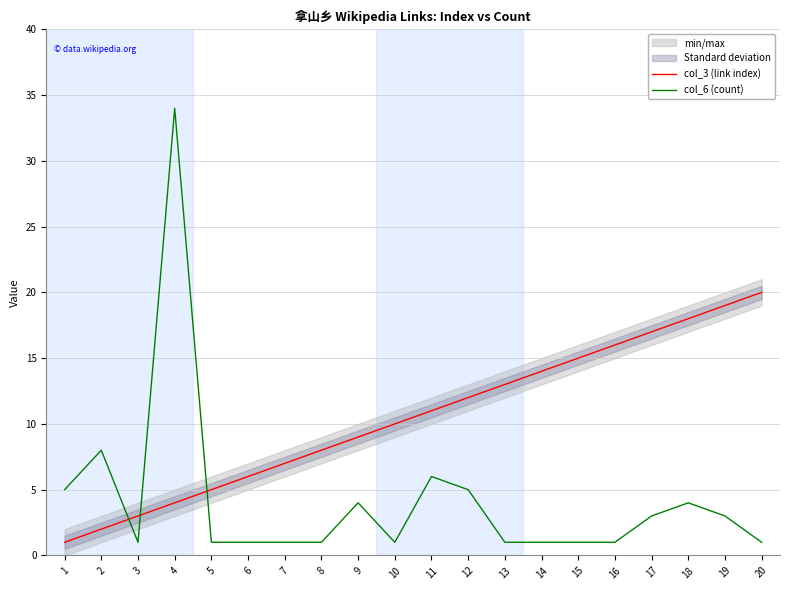

What is the value of the col_6 (count) point at the 11th from the left?

6